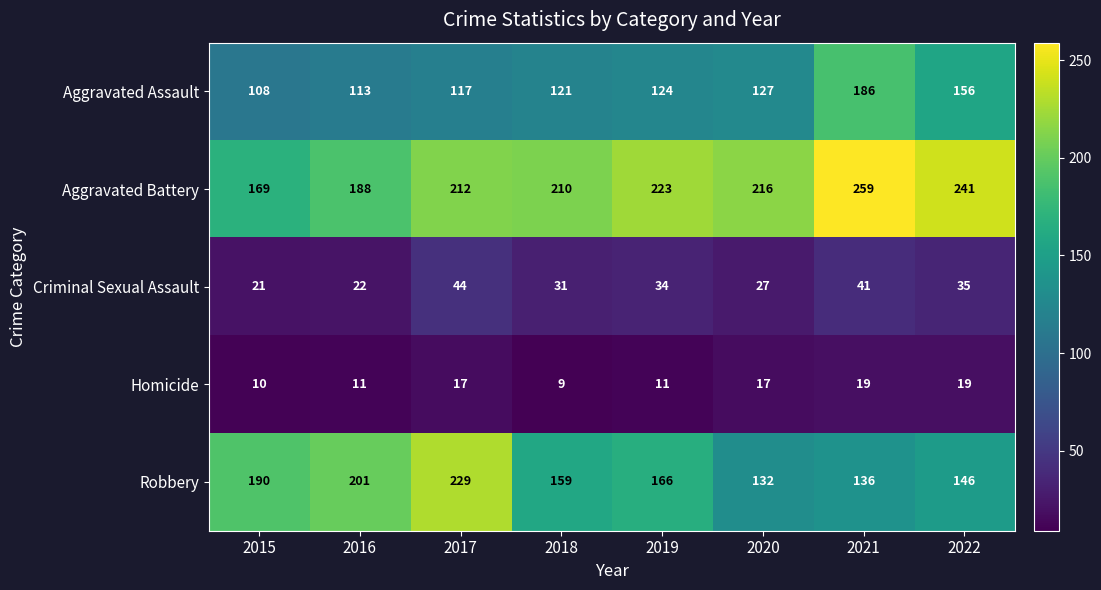

At how many categories does at least one series exceed 93?

8